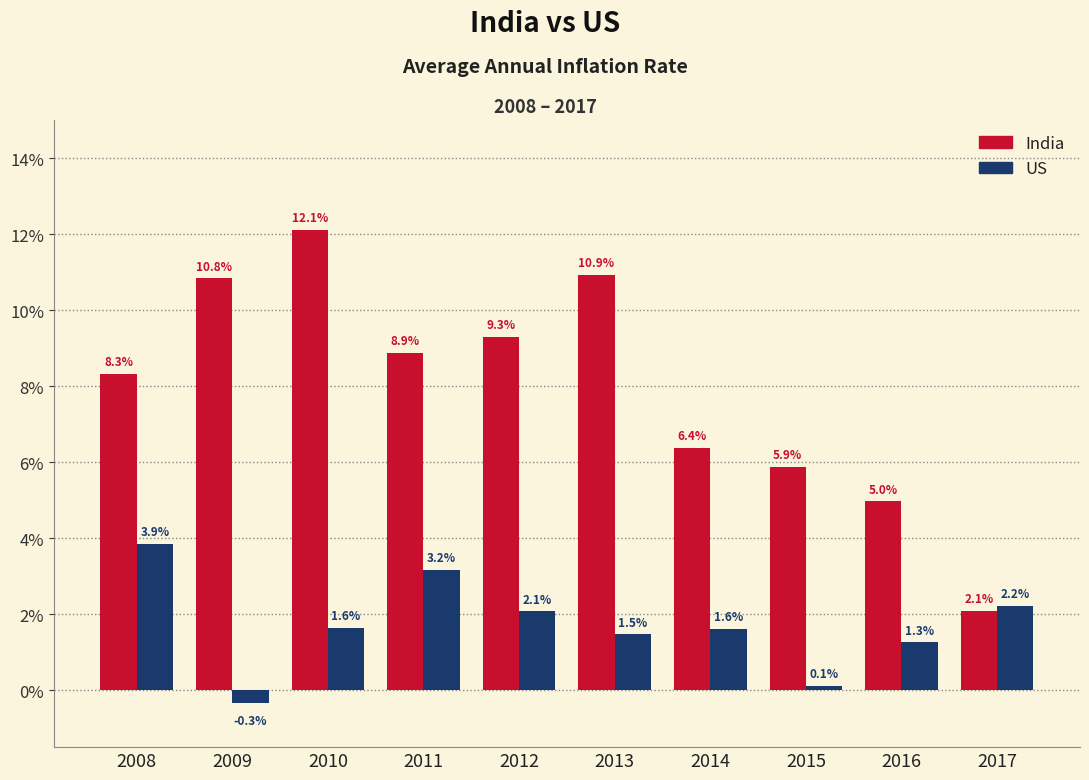

List the series in order of their overall mean, highest first.

India, US